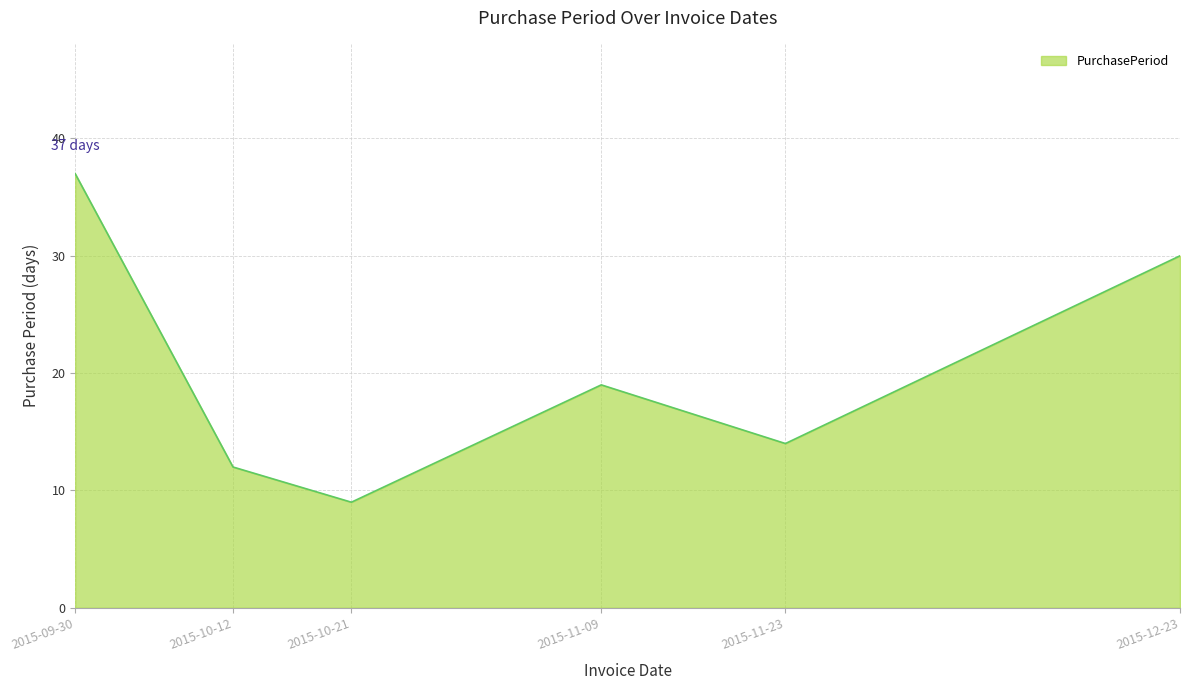

Reading right to left, transcribe all the data shown in this chart.

2015-12-23=30	2015-11-23=14	2015-11-09=19	2015-10-21=9	2015-10-12=12	2015-09-30=37